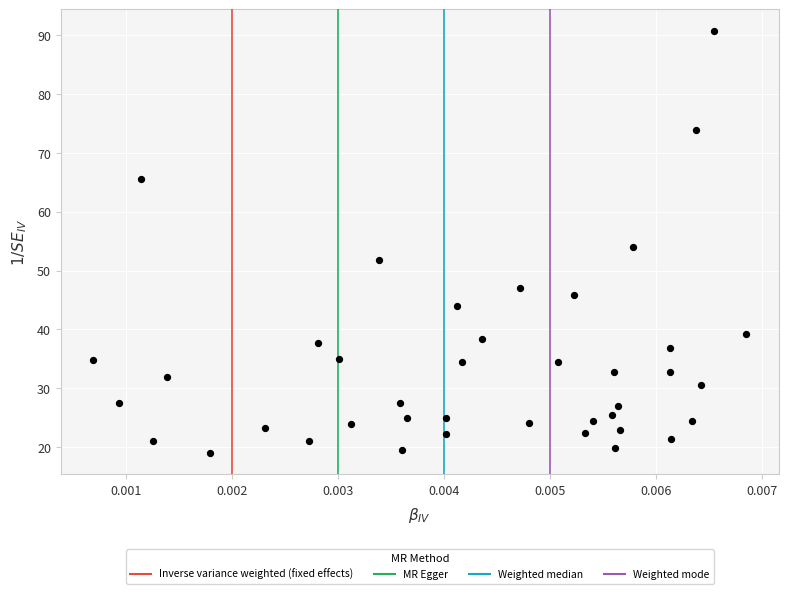

What is the range of Y values (max minus min)?

71.9